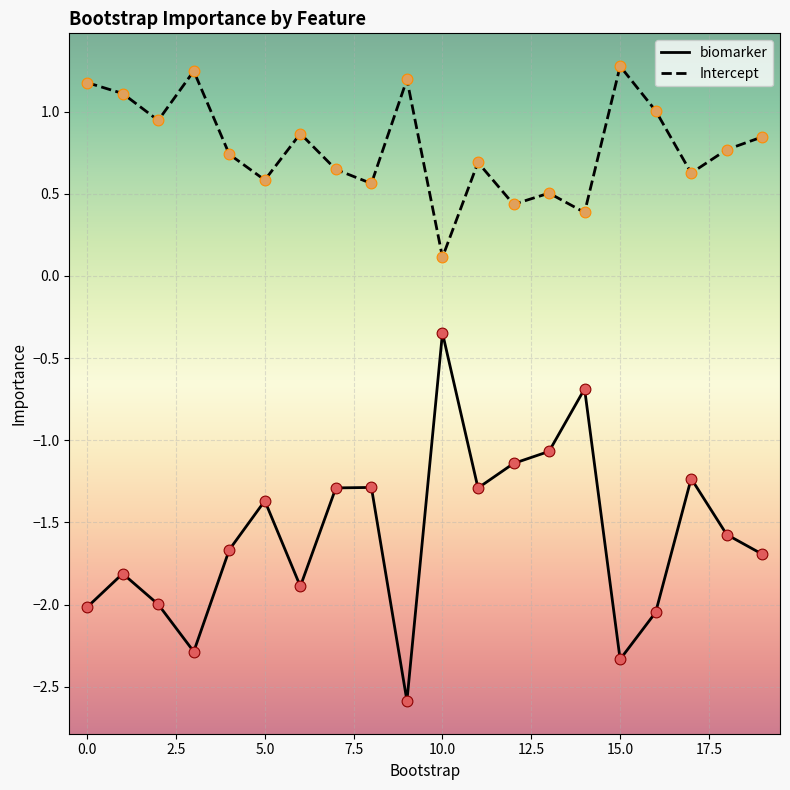

Which series has the largest total across all categories?

Intercept